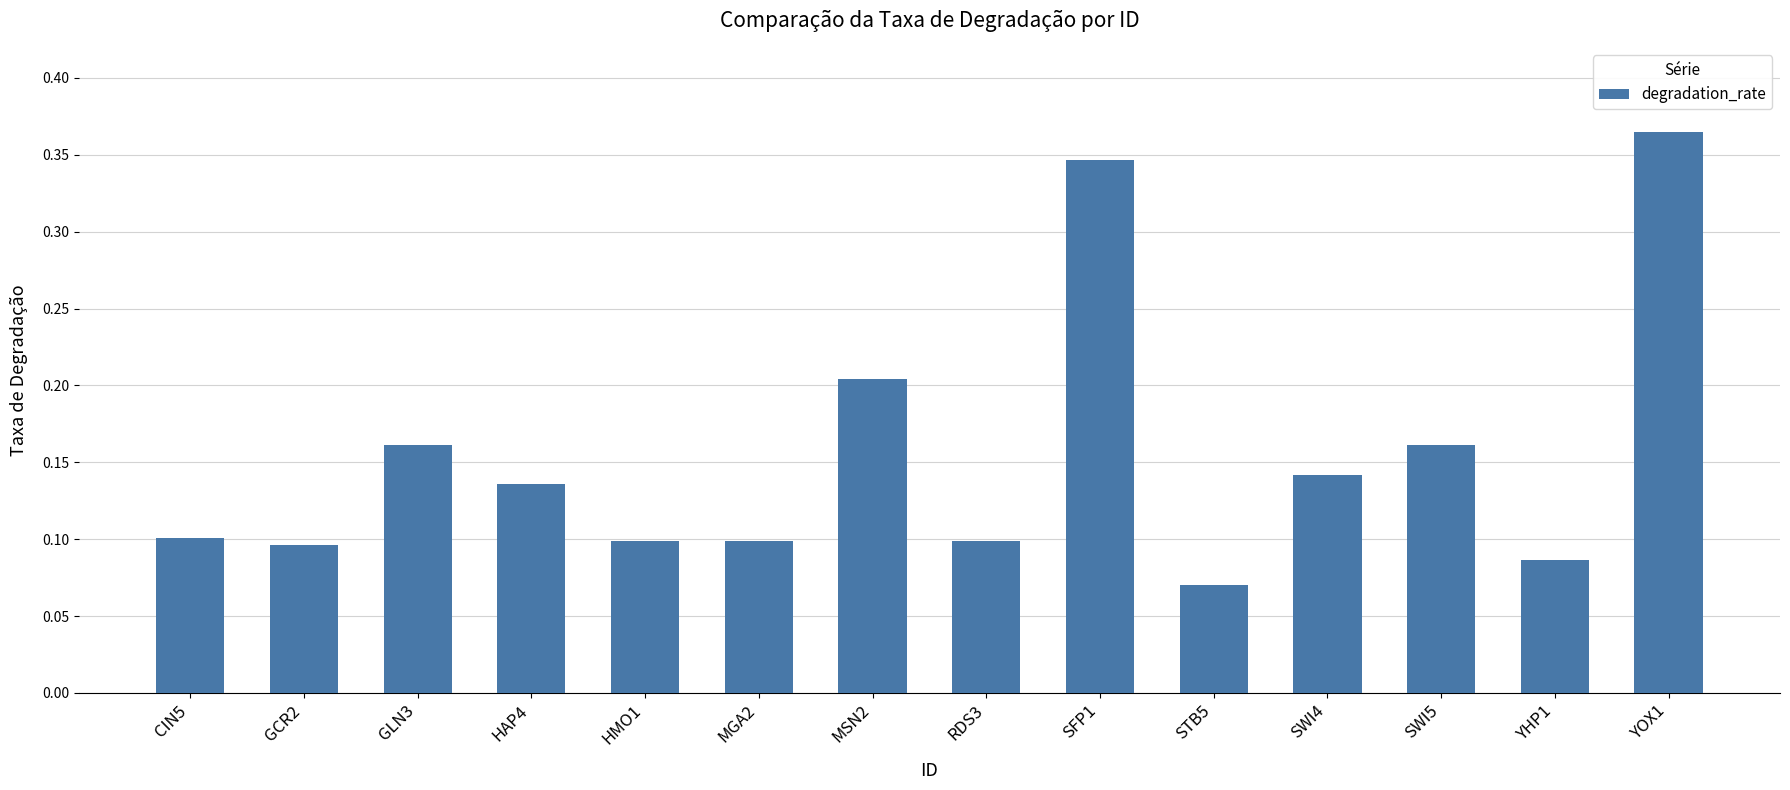

Which has a higher value, GLN3 or RDS3?

GLN3